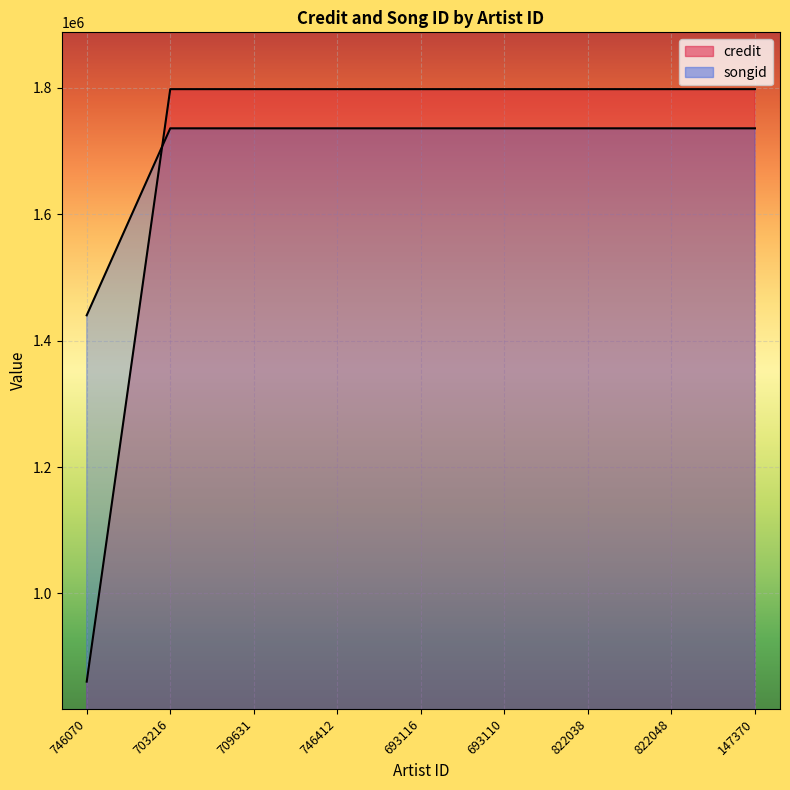

What is the spread (max minus min) of values at 693110?

62011